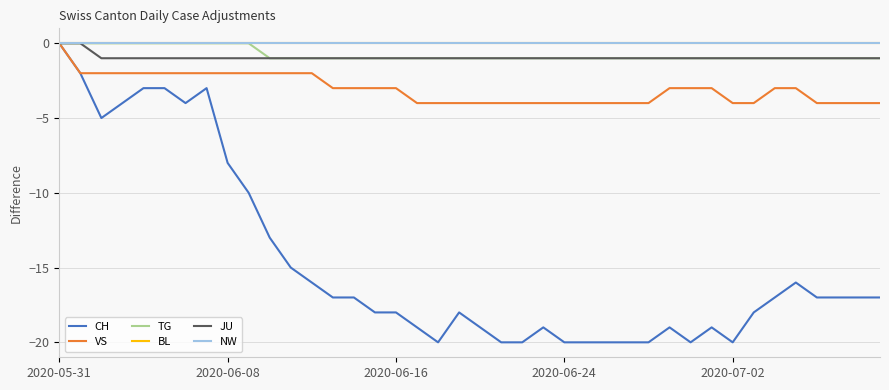

True or false: TG has more than 1 points higher than both neighbors.

False